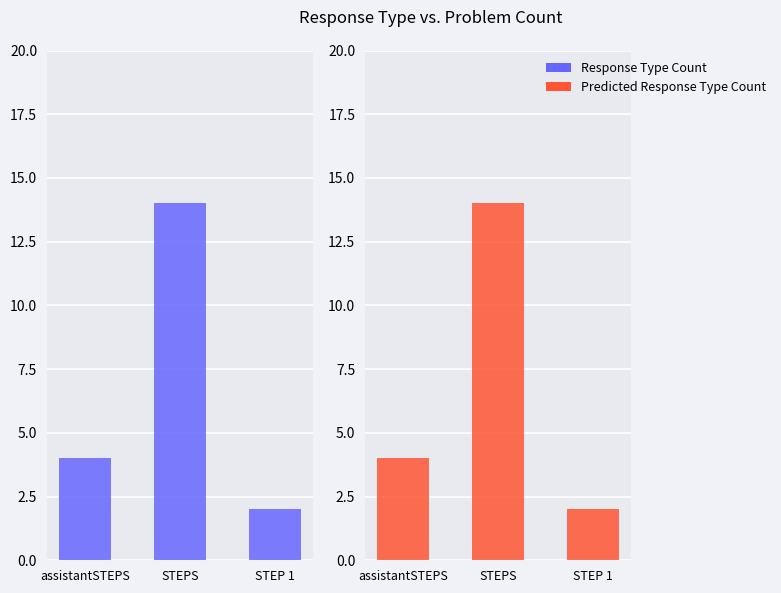

Reading left to right, list all the values displayed in this chart.

Response Type Count: assistantSTEPS=4	STEPS=14	STEP 1=2
Predicted Response Type Count: assistantSTEPS=4	STEPS=14	STEP 1=2